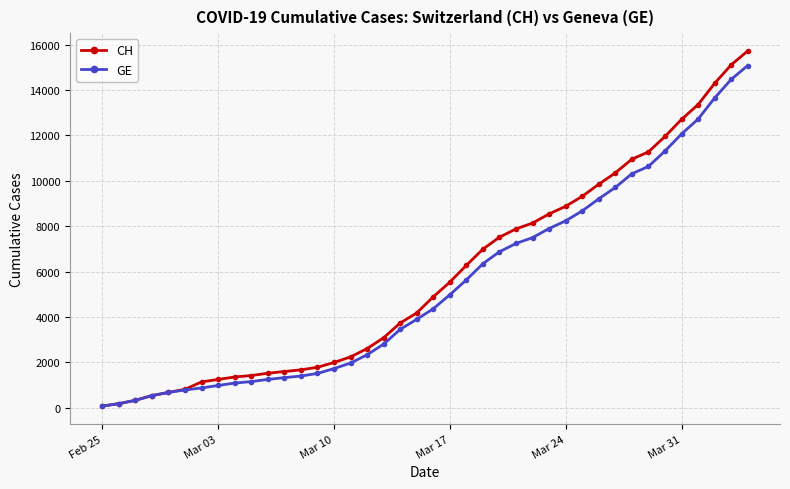

At how many categories does at least one series exceed 13007?

4